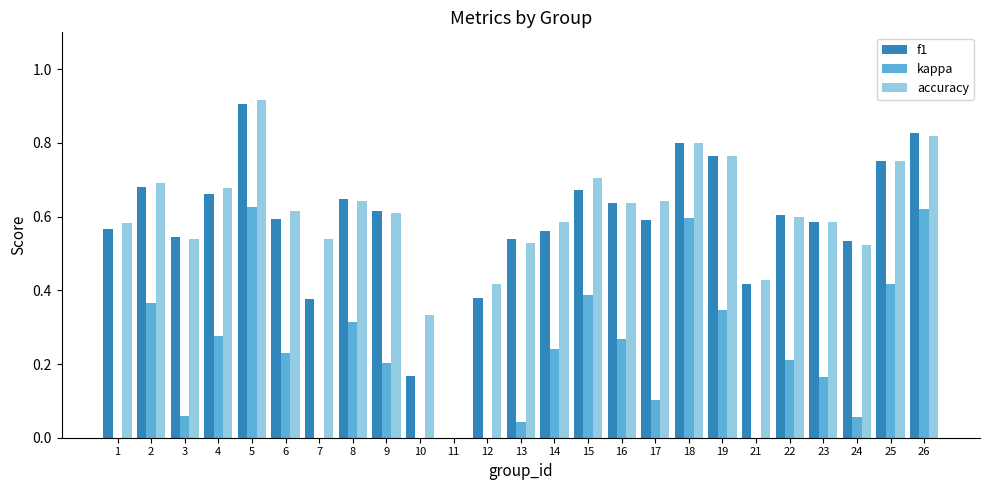

Count the number of data series in this chart.

3